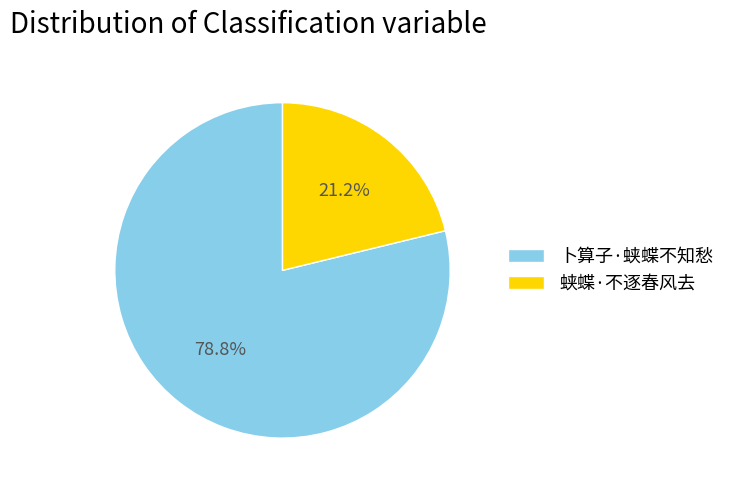

Does any single category account for the majority?

Yes